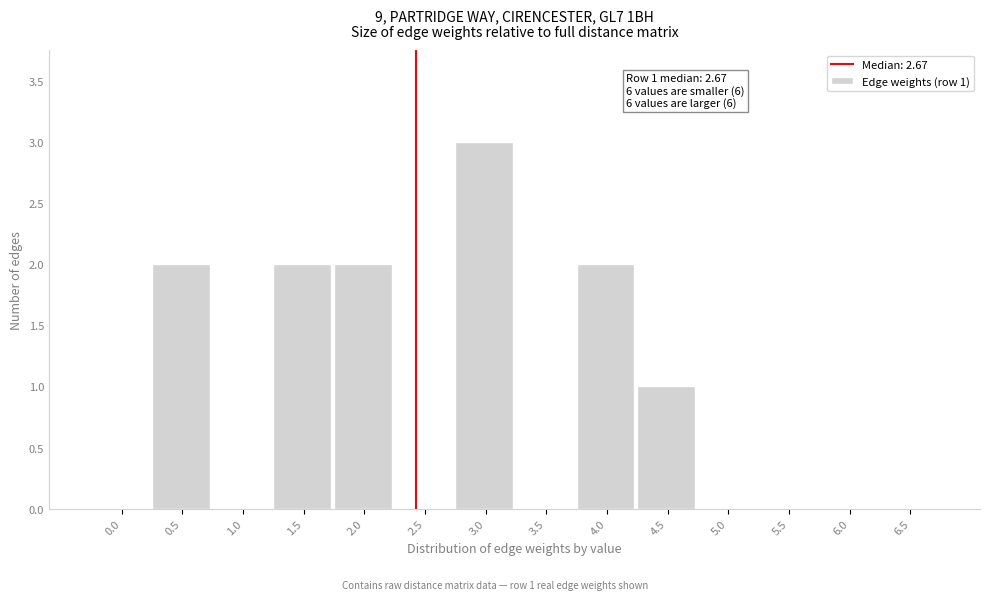

Reading right to left, transcribe all the data shown in this chart.

6.5=0	6.0=0	5.5=0	5.0=0	4.5=1	4.0=2	3.5=0	3.0=3	2.5=0	2.0=2	1.5=2	1.0=0	0.5=2	0.0=0